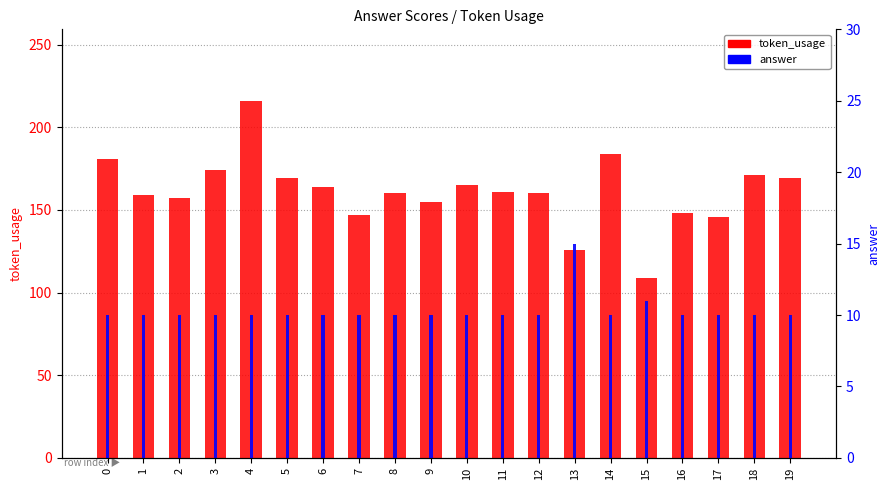

What is the spread (max minus min) of values at 5?

159